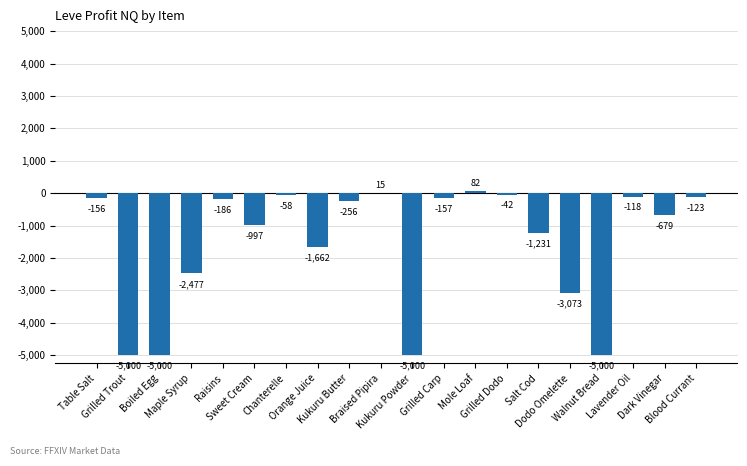

What is the average value?

-1555.9